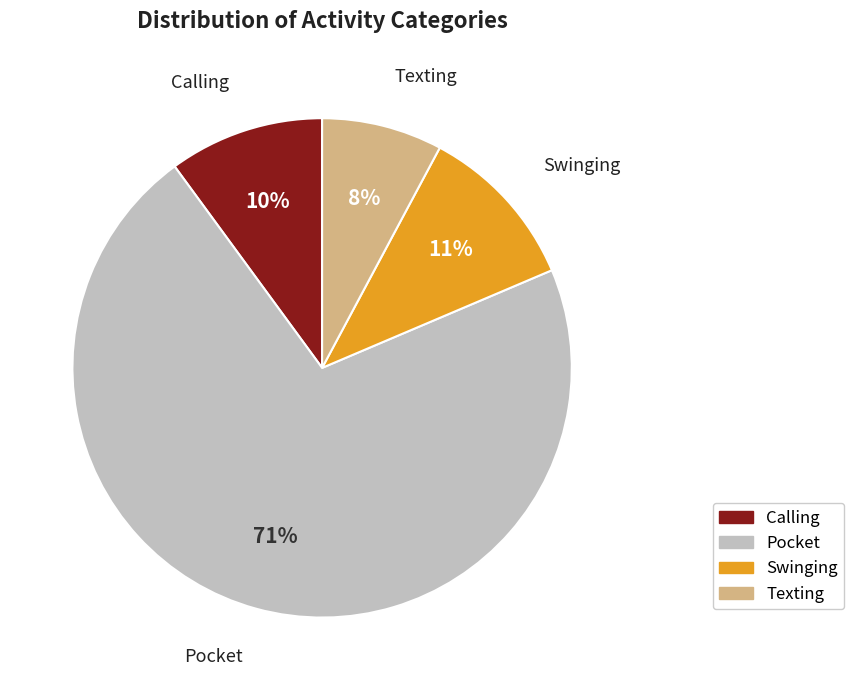

Which slice is the largest?

Pocket